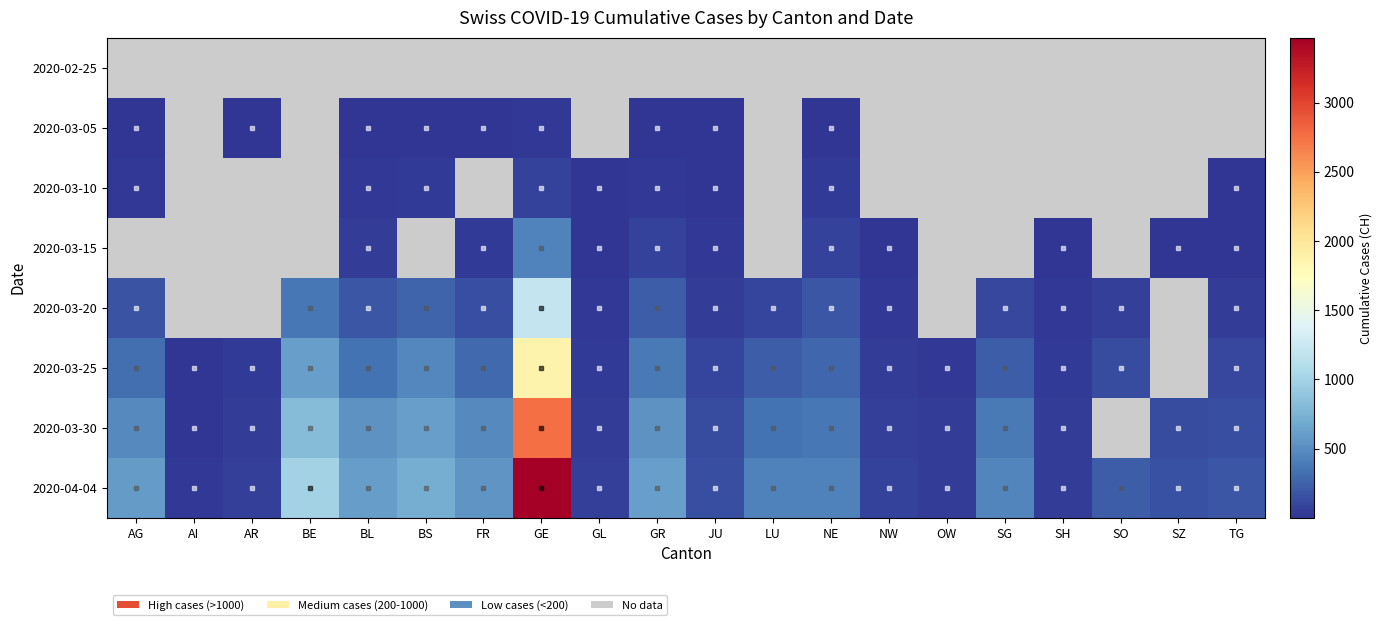

How many values in the 2020-04-04 series are below 422?

10